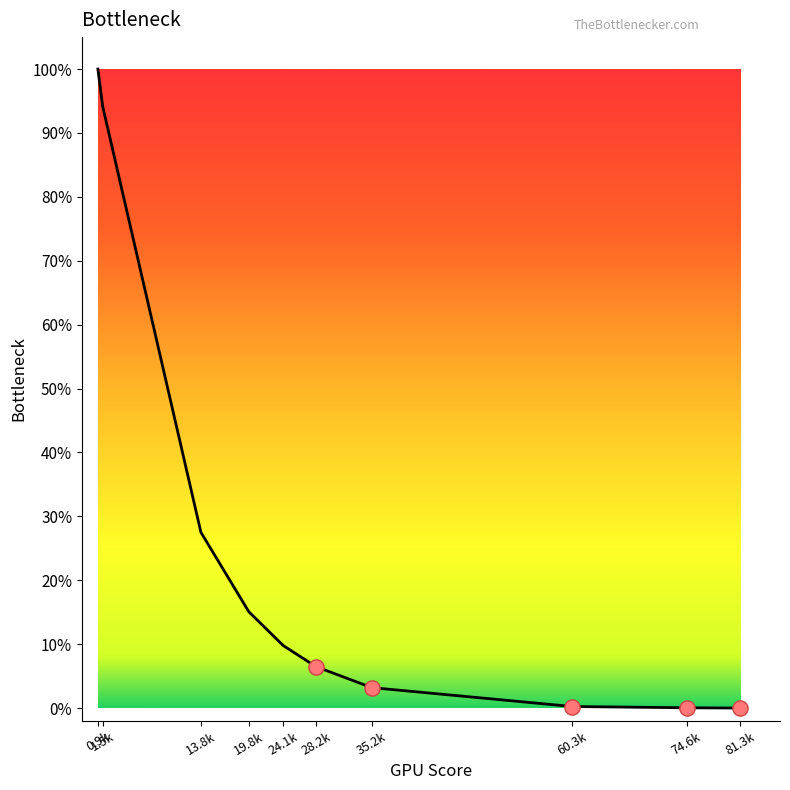

What is the change in value from 13.8k to 28.2k?

-21.0